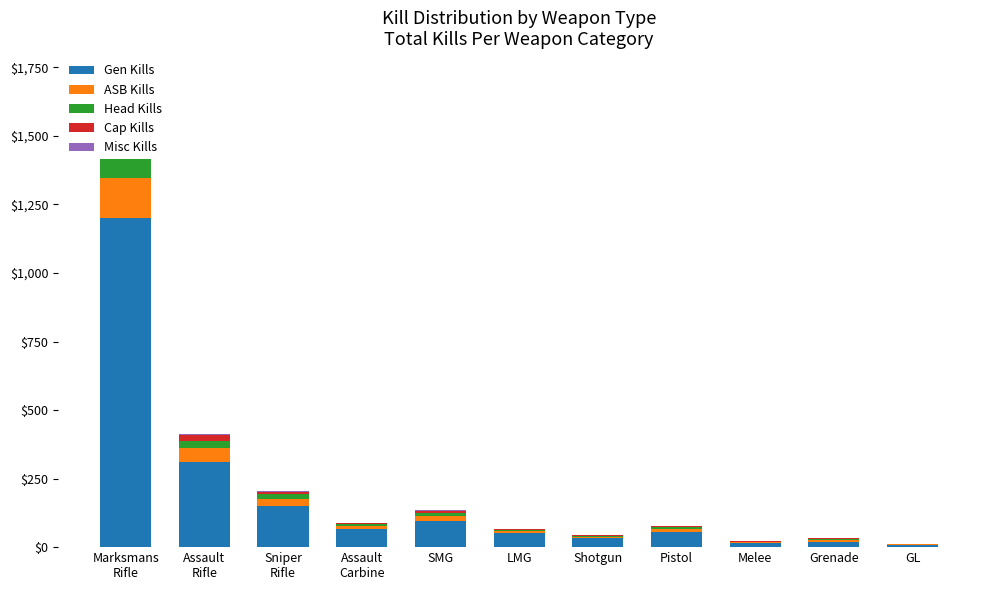

Which series has the largest total across all categories?

Gen Kills